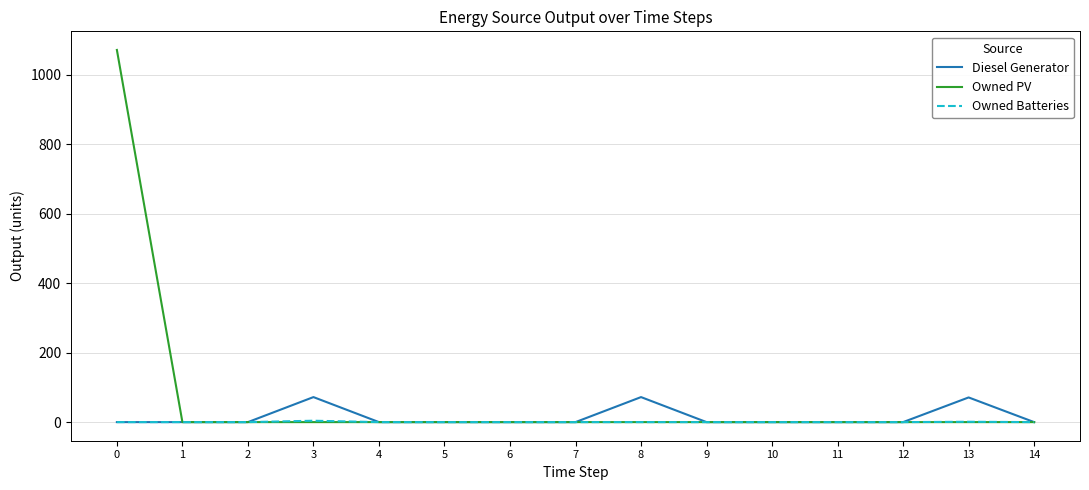

What is the highest value of the Owned PV series?

1071